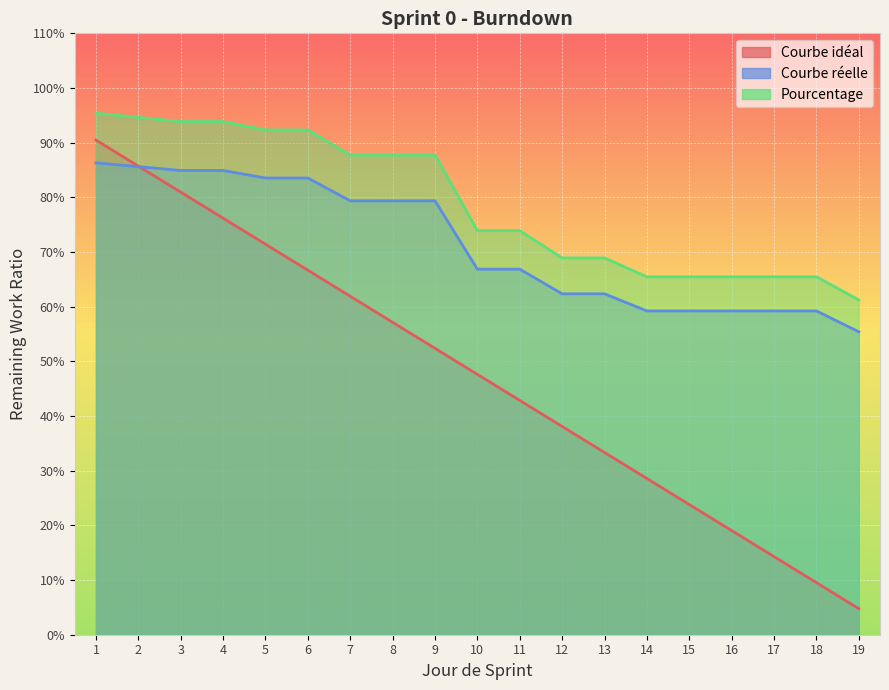

True or false: Pourcentage has more than 1 points higher than both neighbors.

False